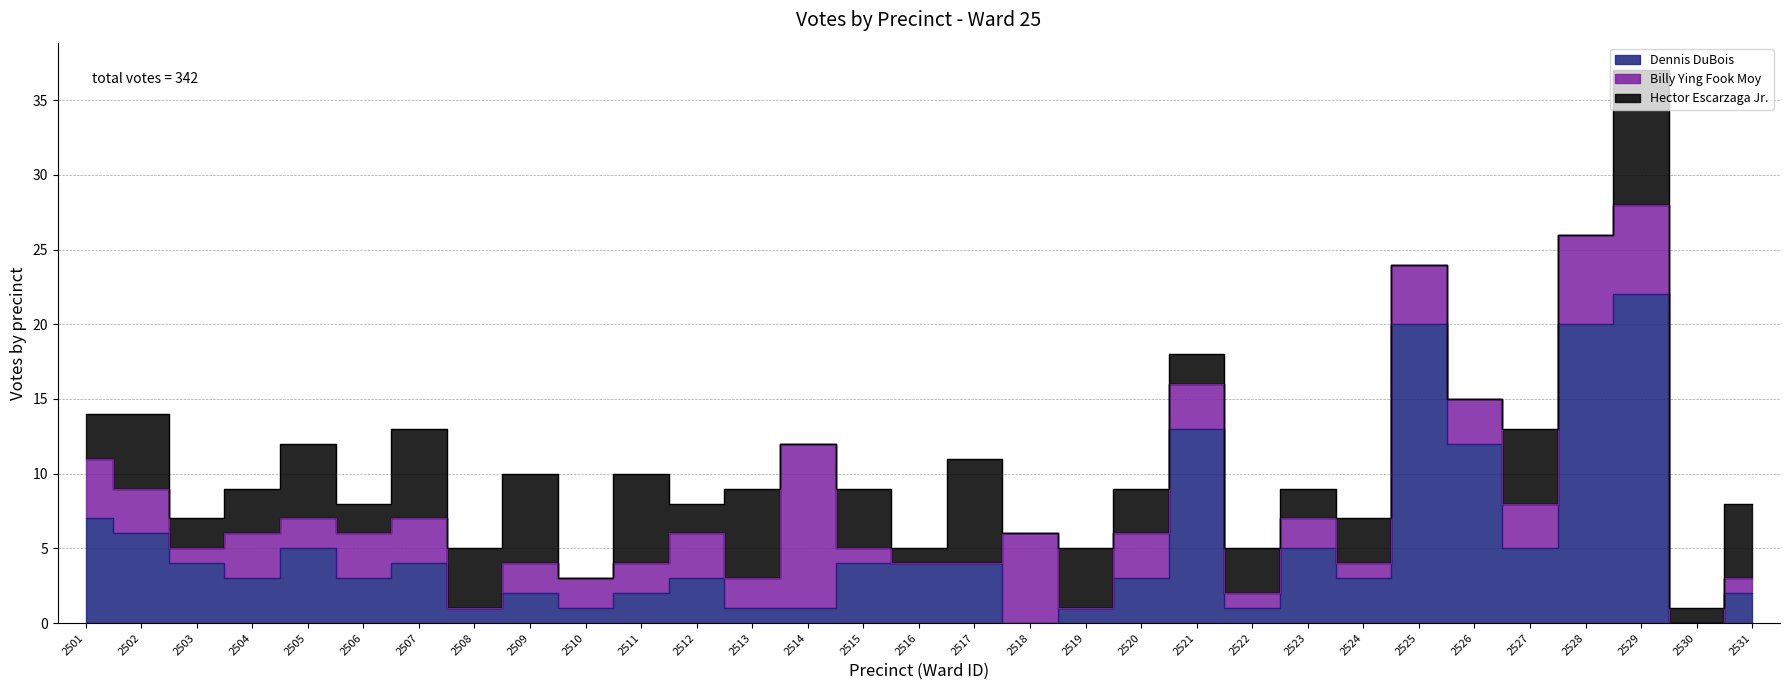

How many interior local peaks does the Hector Escarzaga Jr. series have?

13